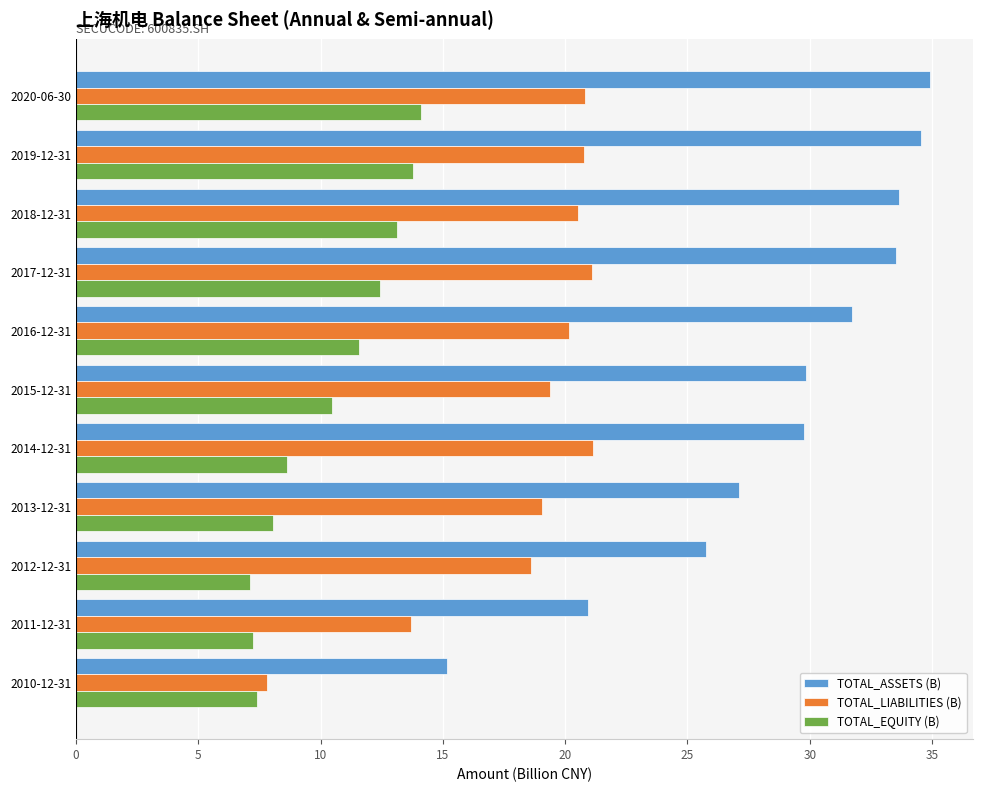

Rank the series by their maximum value, from highest to lowest.

TOTAL_ASSETS (B), TOTAL_LIABILITIES (B), TOTAL_EQUITY (B)